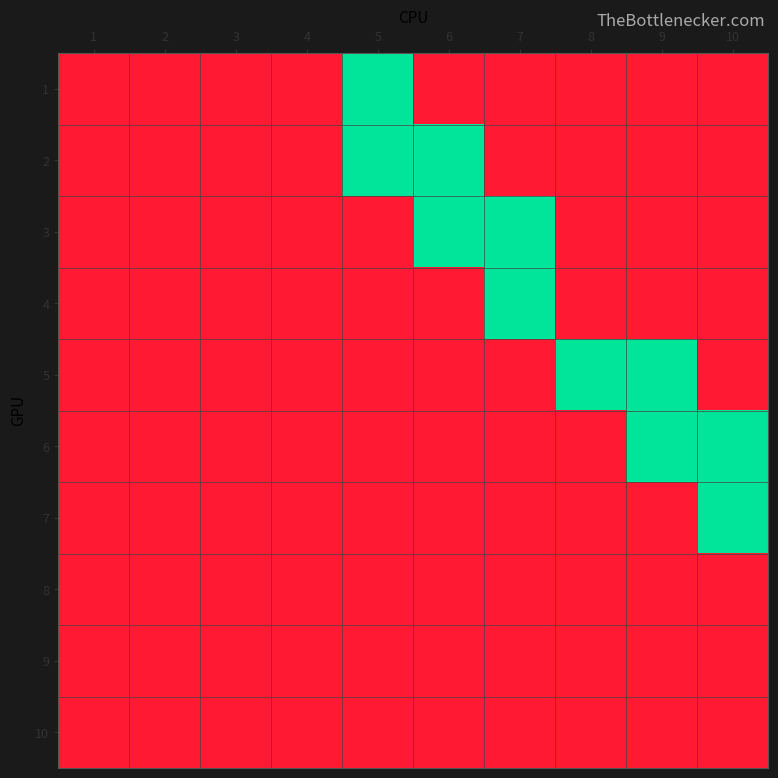

Rank the series at 9 from lowest to highest value.

1, 2, 3, 4, 7, 8, 9, 10, 5, 6